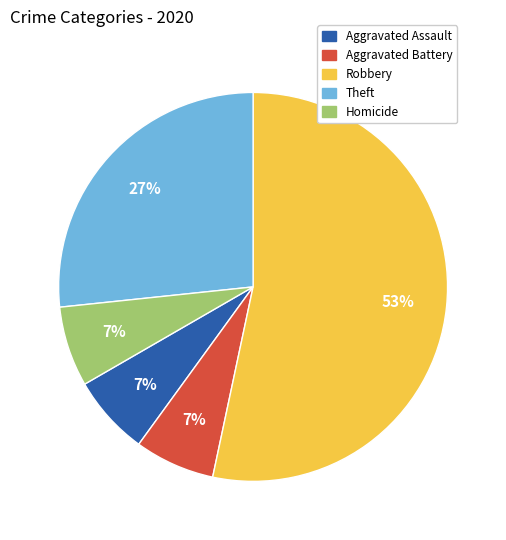

To the nearest percent, what portion does Theft represent?

27%